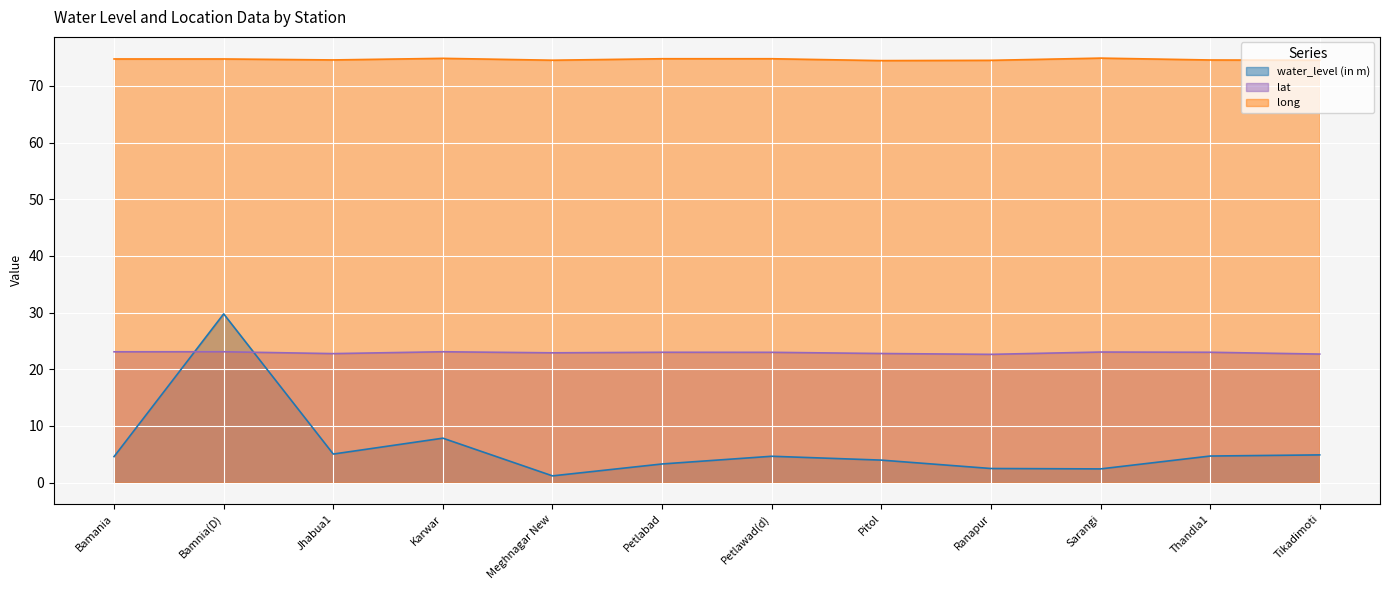

Between Jhabua1 and Pitol, which is larger?

Jhabua1